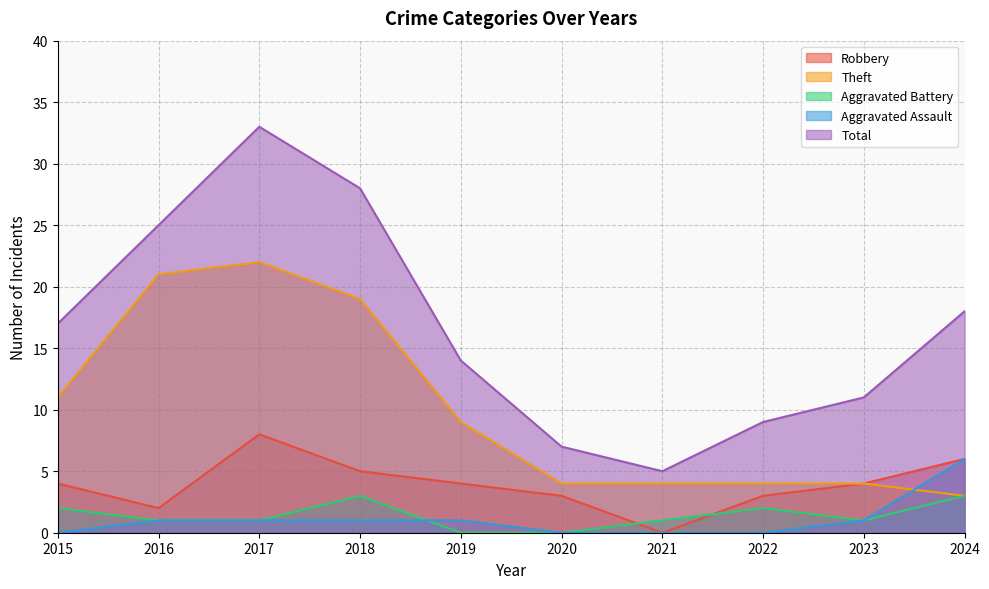

The value of Total at 2016 is 25. True or false?

True